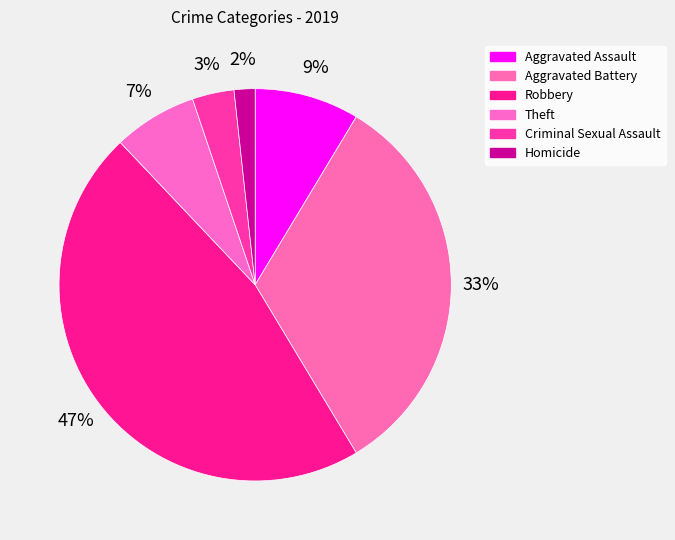

The Homicide slice represents 2% of the pie. True or false?

True